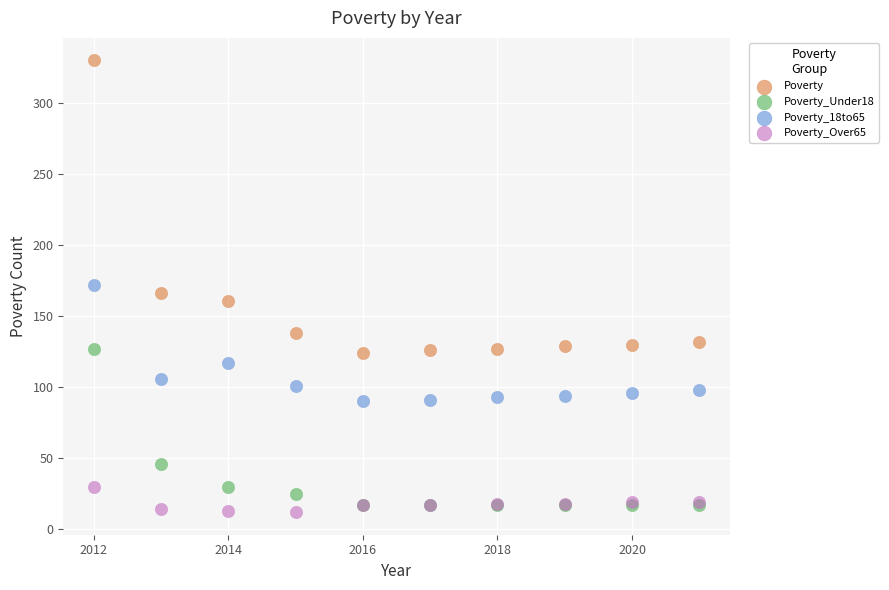

What are all the series names shown in the legend?

Poverty, Poverty_Under18, Poverty_18to65, Poverty_Over65